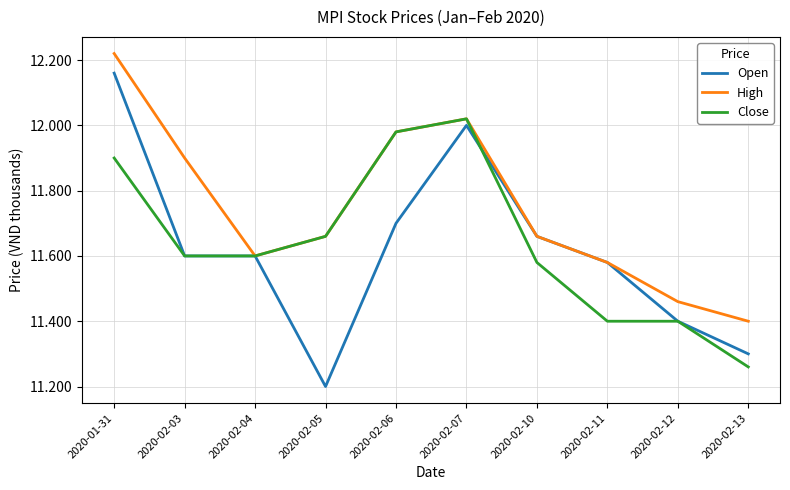

Rank the series by their maximum value, from highest to lowest.

High, Open, Close